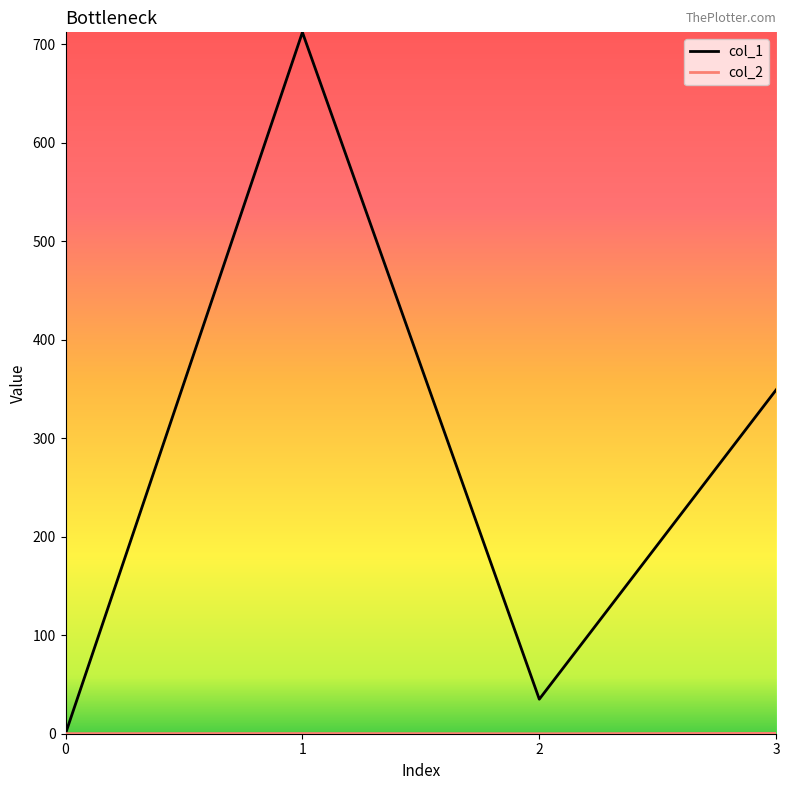

Between 0 and 1, which series saw the biggest shift?

col_1